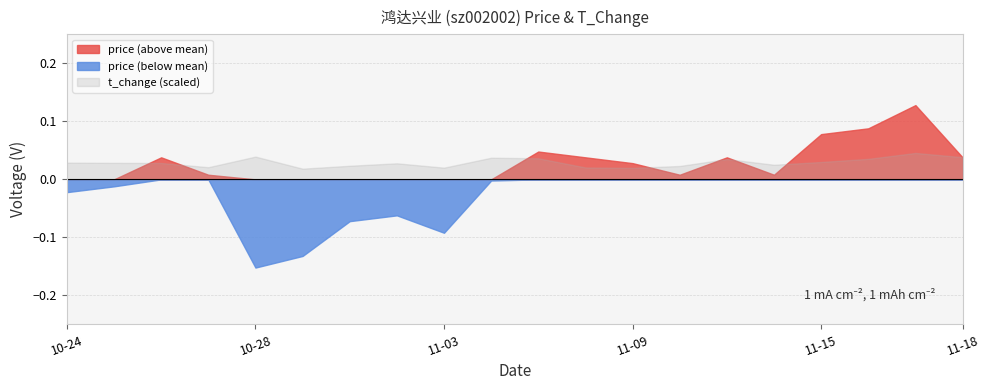

What is the difference between the t_change values at 2022-11-08 and 2022-11-11?

0.8